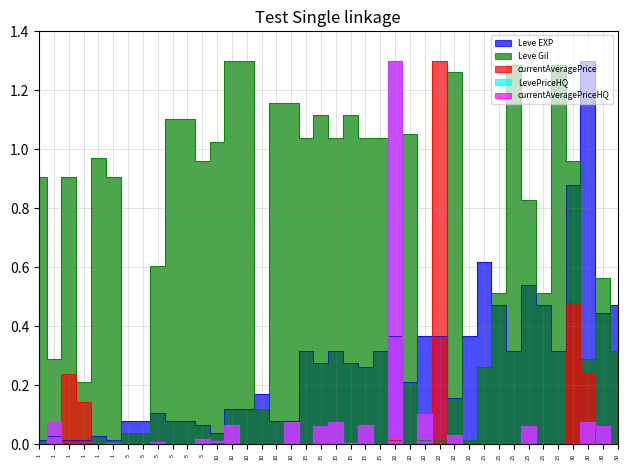

How many intersections are there between Leve EXP and currentAveragePrice?

4